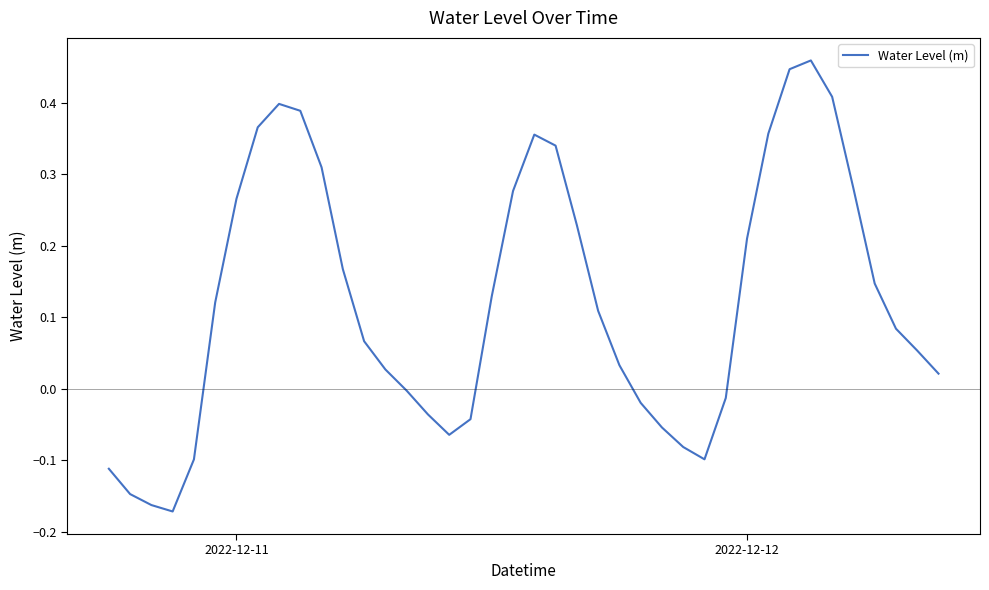

What is the difference between the maximum and minimum values?

0.6